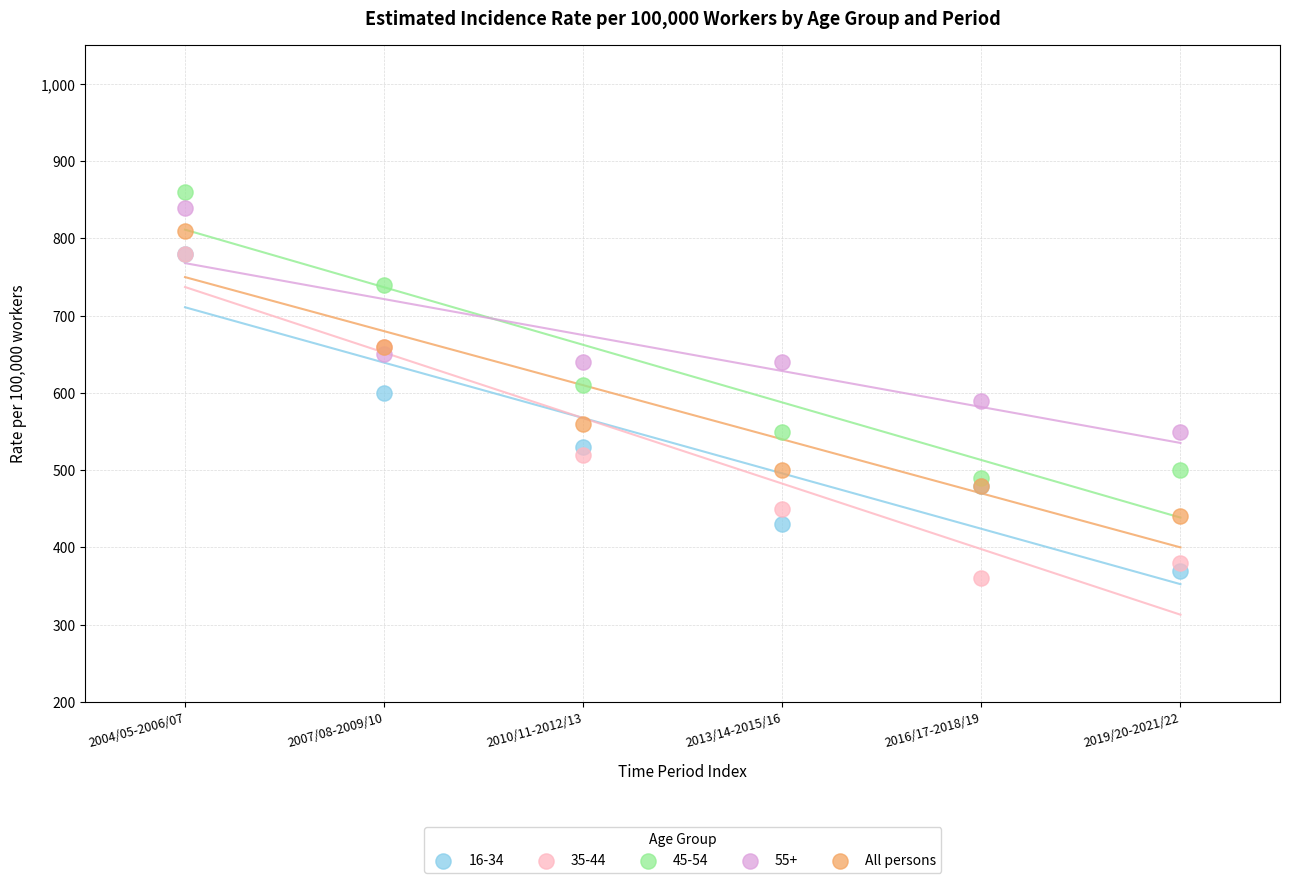

In the 35-44 series, what Y value is closest to 570?

520